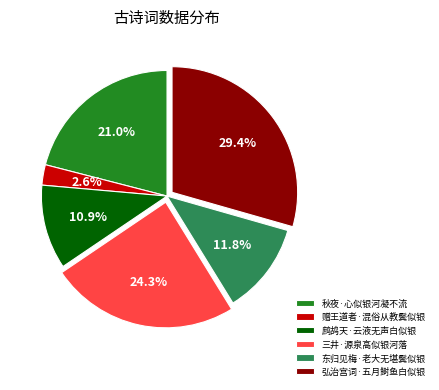

To the nearest percent, what percentage of the pie is 赠王道者·混俗从教鬓似银?

3%